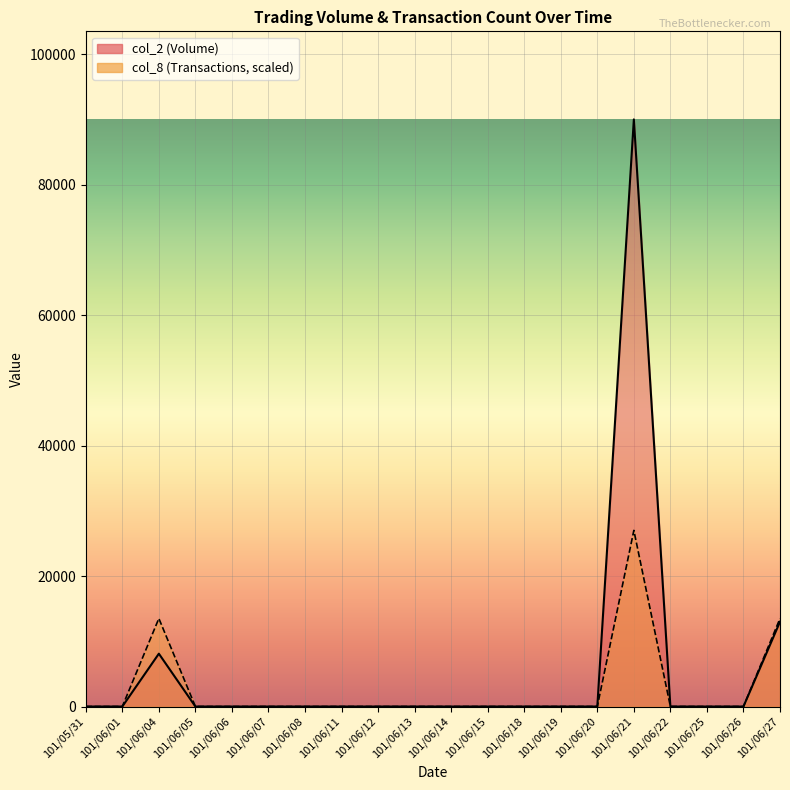

The value of col_8 at 101/06/05 is 0. True or false?

True